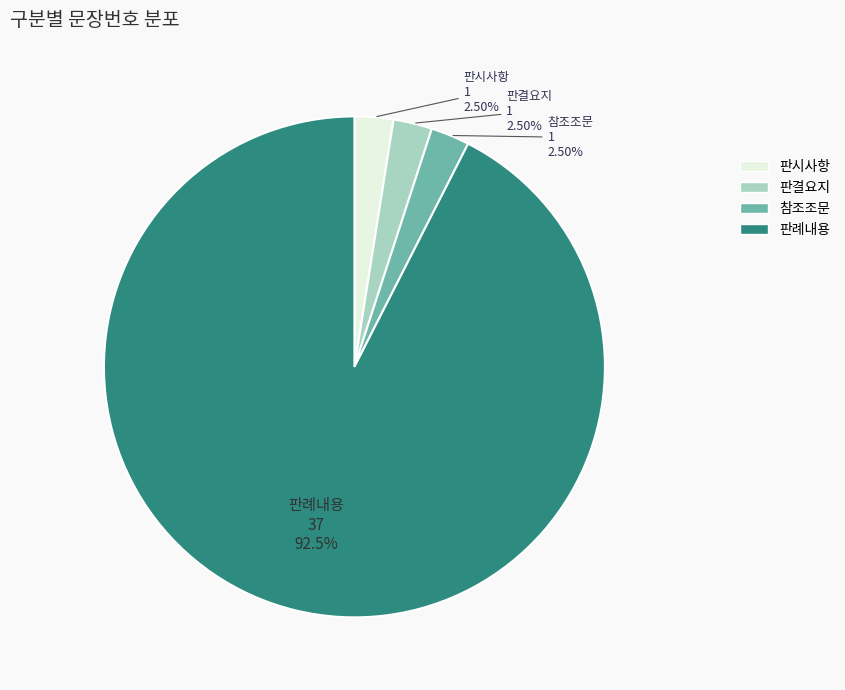

Do 판결요지 and 판시사항 together represent more than half of the pie?

No